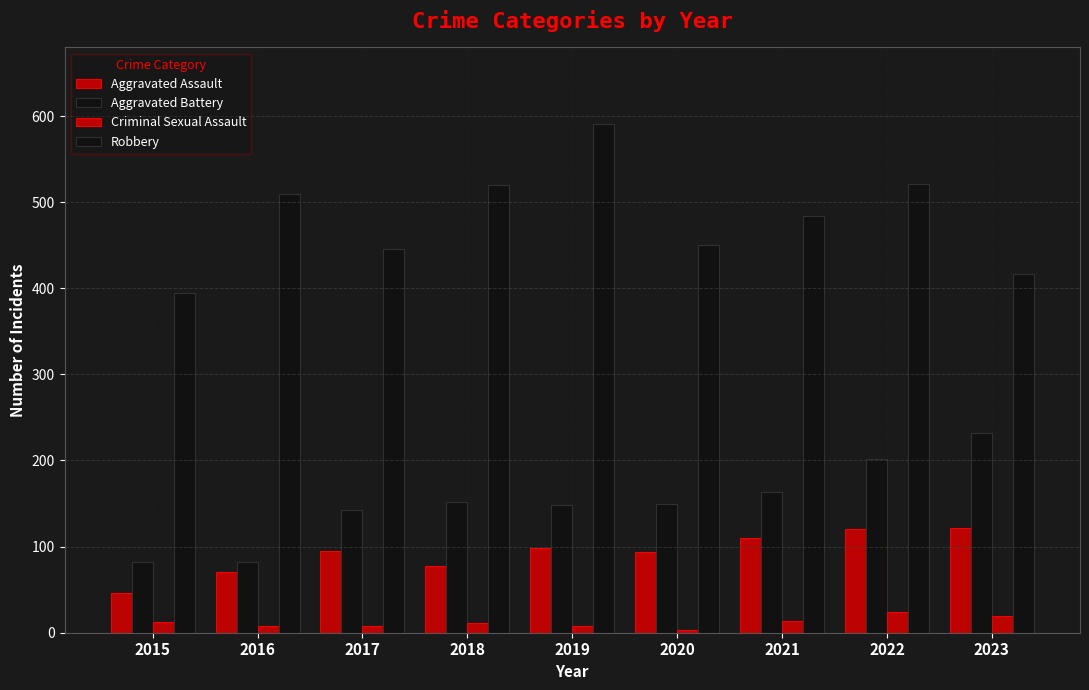

Are the bars grouped side by side (vs. stacked)?

Yes